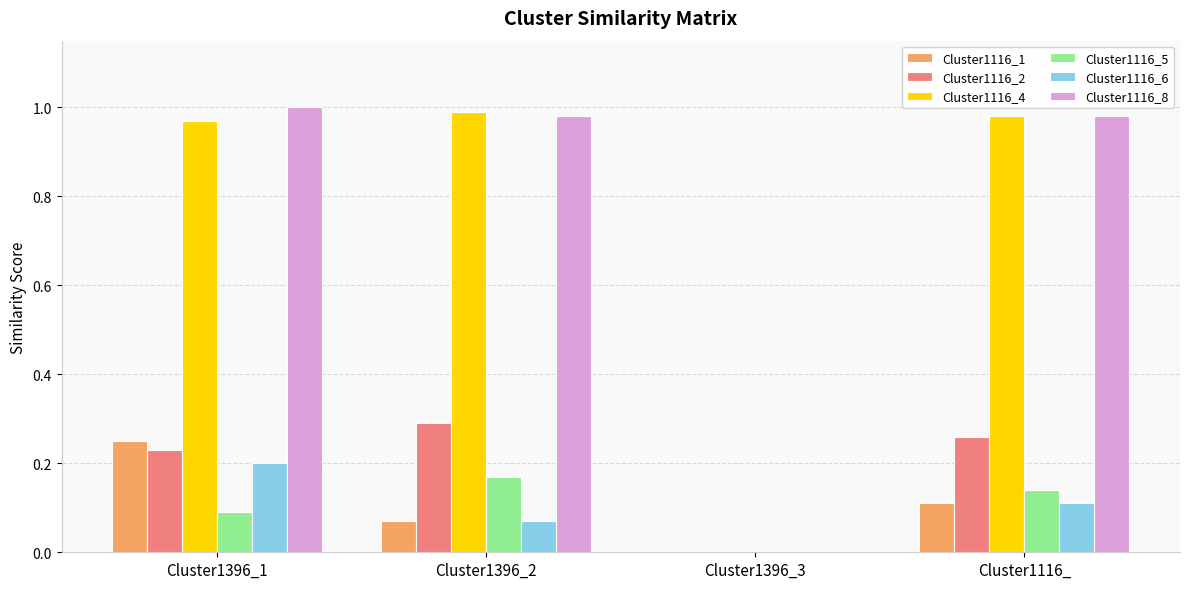

What is the average value of the Cluster1116_8 series?

0.7